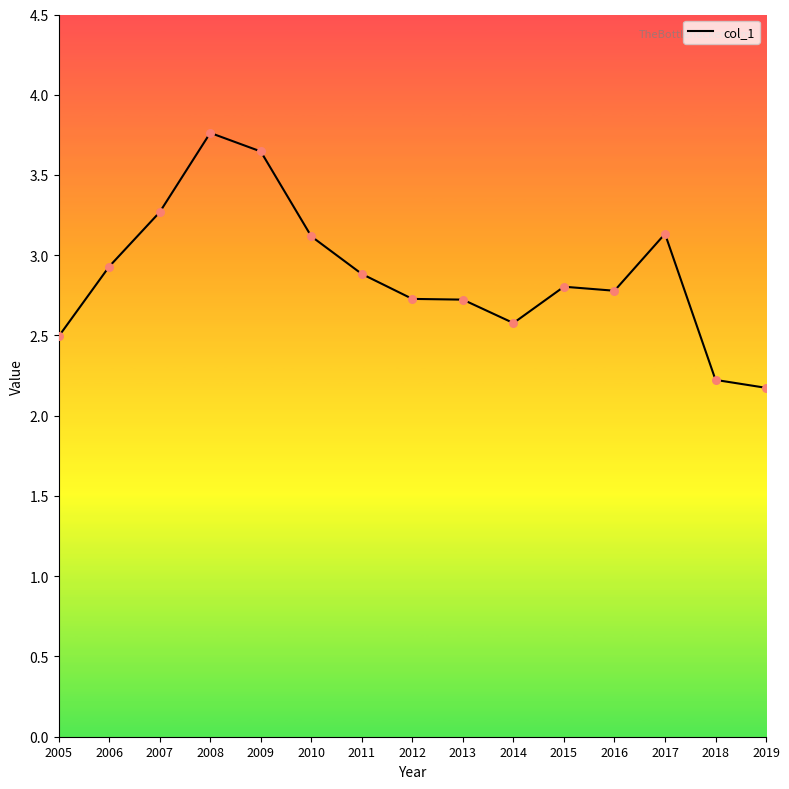

Which has a higher value, 2006 or 2009?

2009